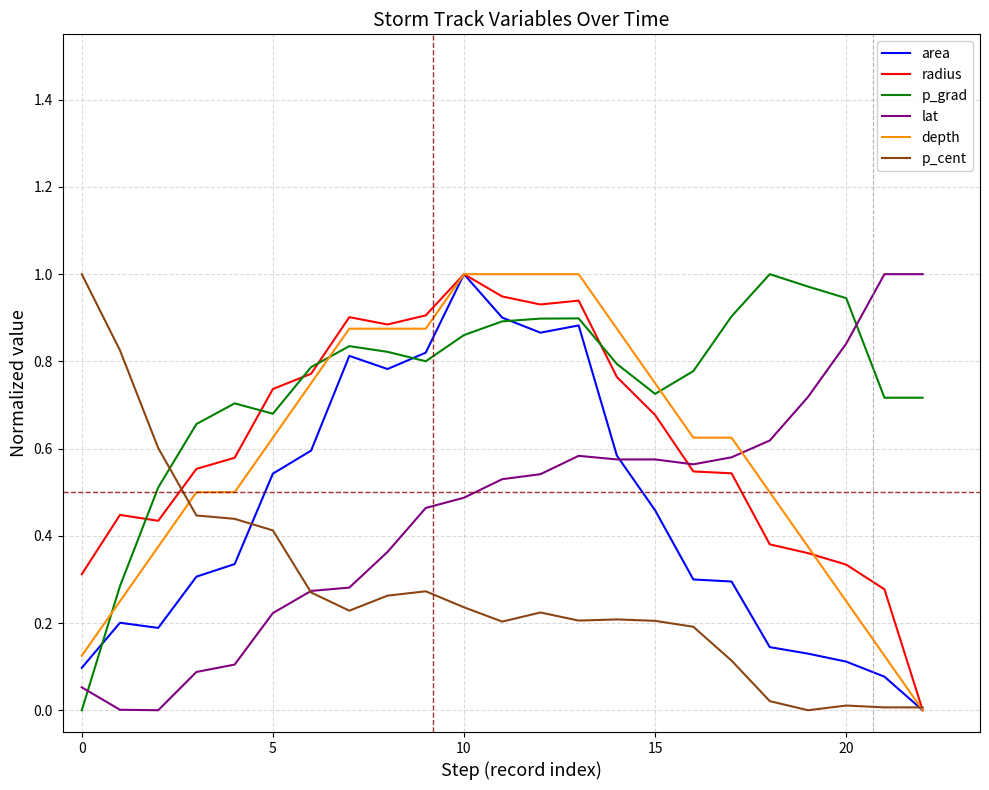

Which series has the largest total across all categories?

p_grad